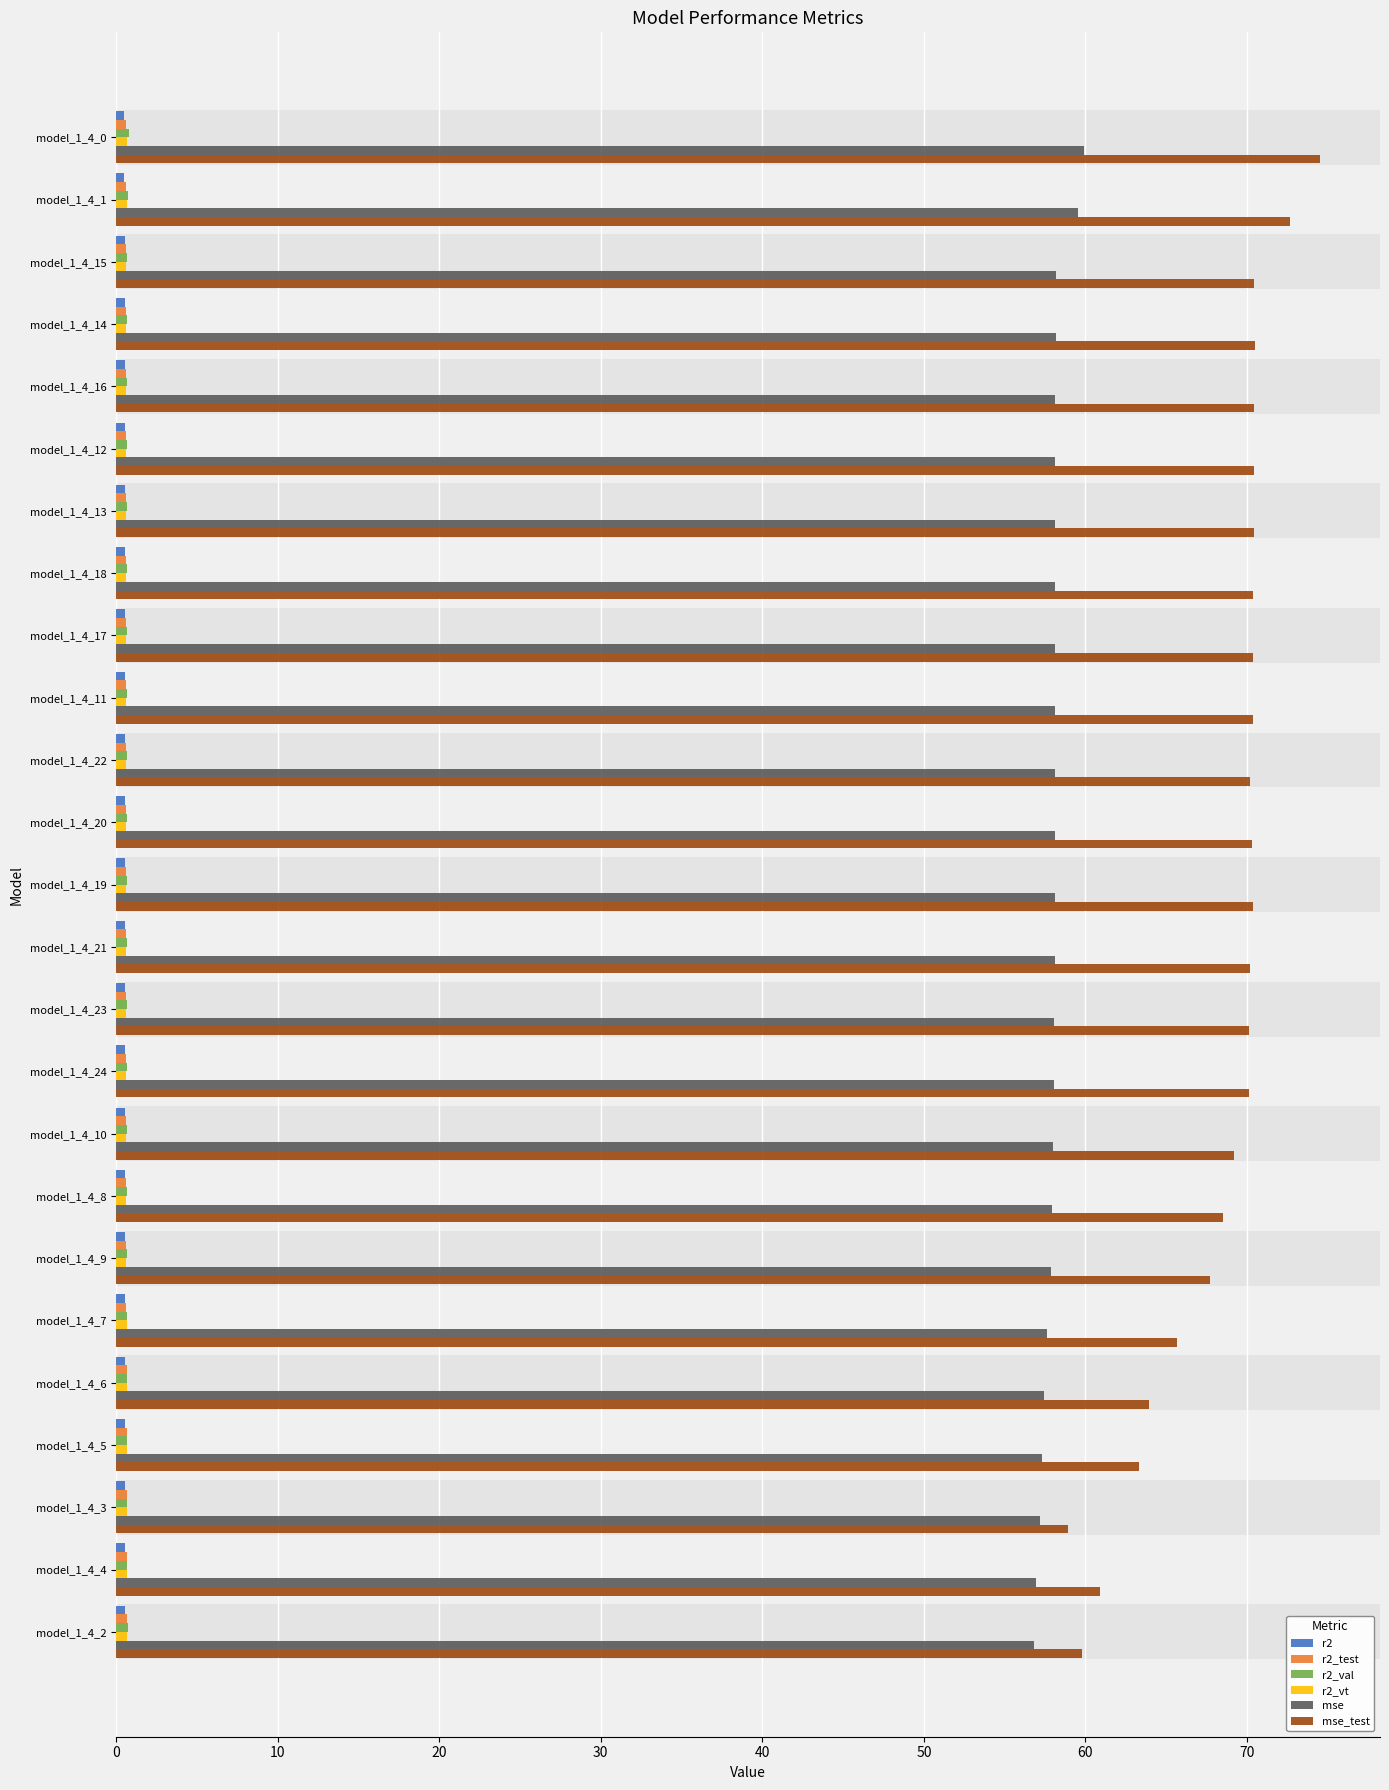

The mse series shows 29.8 at model_1_4_14. True or false?

False